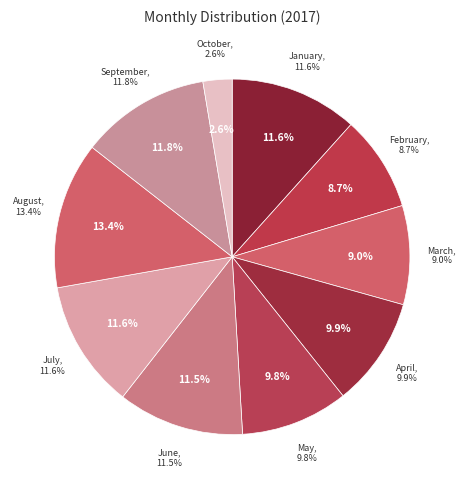

Combined, what portion of the pie is May and September?

21.6%